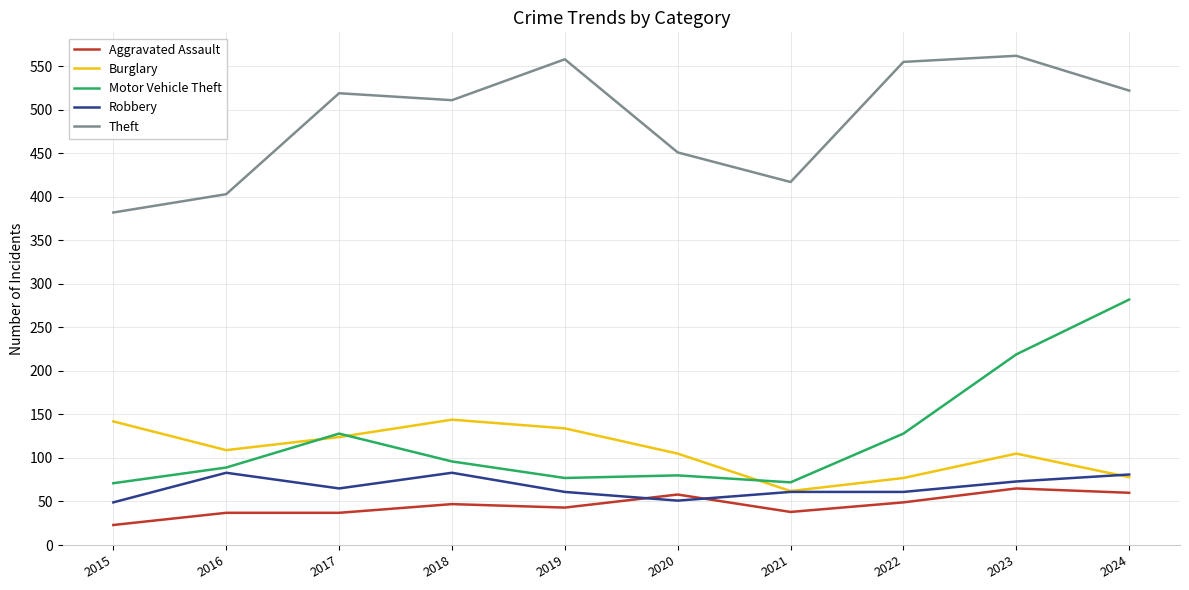

Which series has the largest range (max minus min)?

Motor Vehicle Theft